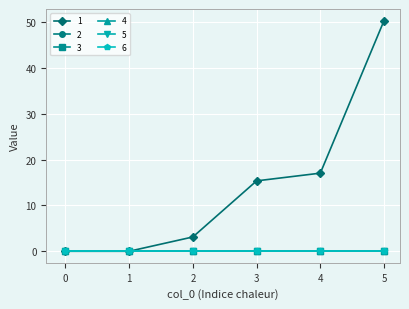

True or false: 3 and 2 intersect in this chart.

False